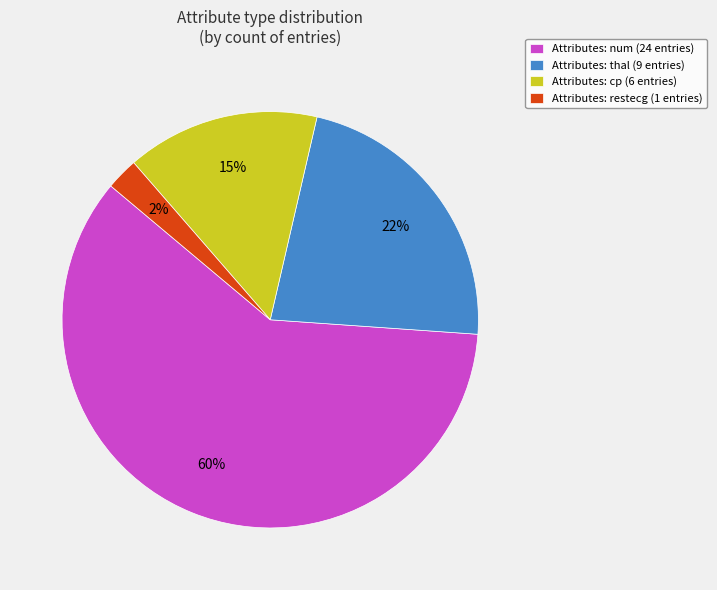

Is the sum of Attributes: num (24 entries) and Attributes: restecg (1 entries) greater than half?

Yes